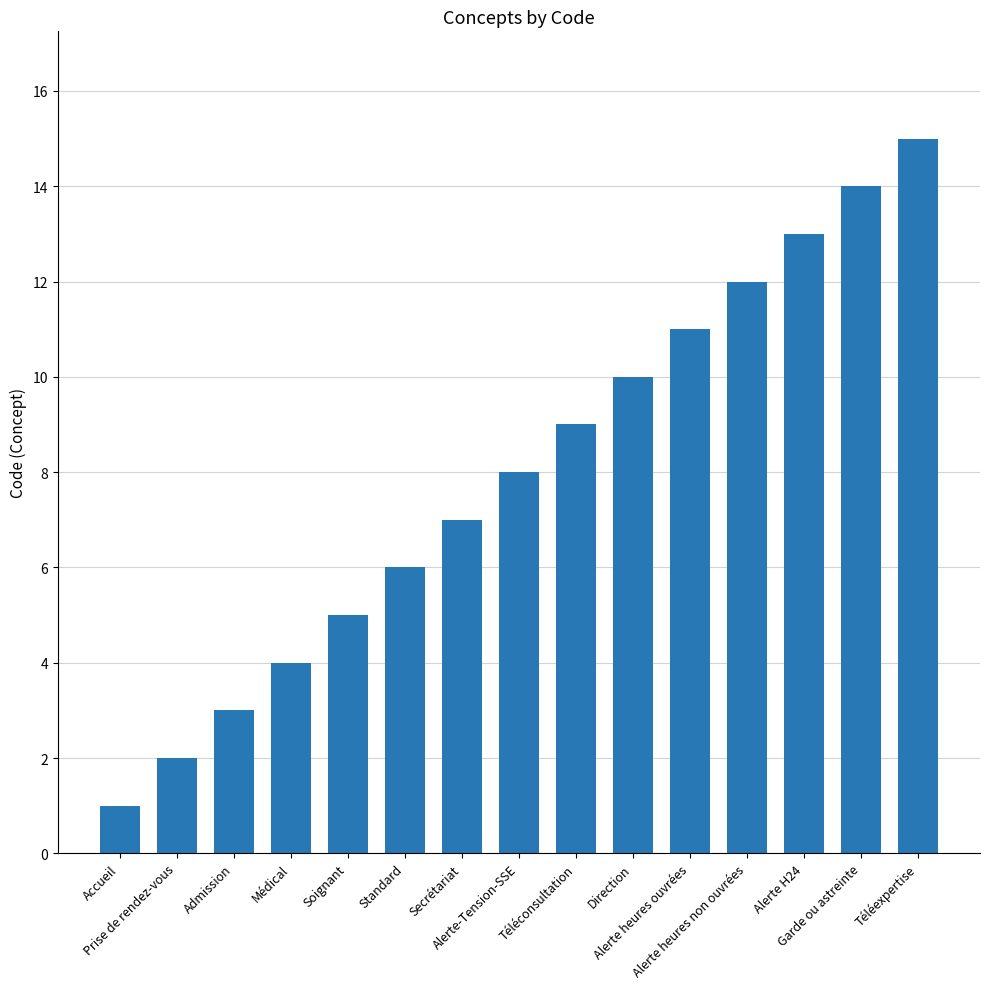

What is the value of the 14th bar from the left?

14